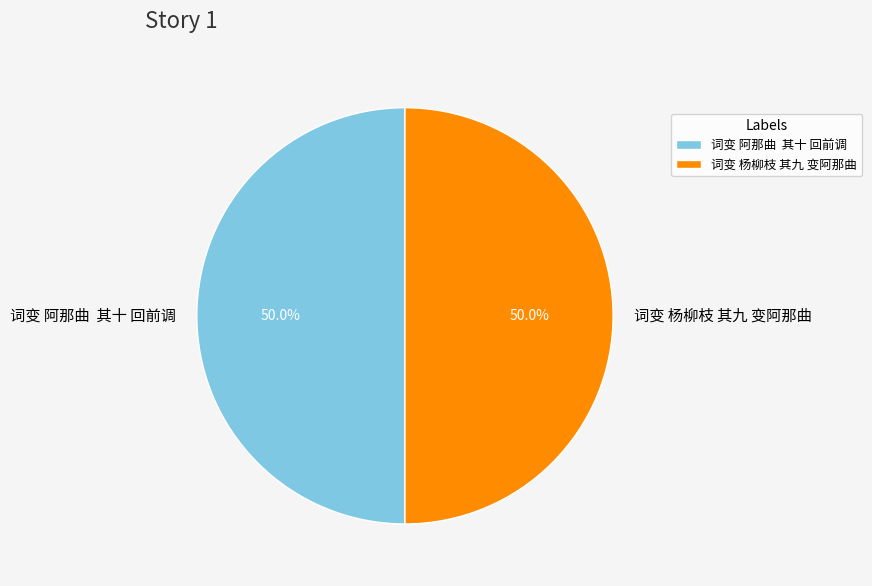

Combined, do 词变 杨柳枝 其九 变阿那曲 and 词变 阿那曲 其十 回前调 account for over 50%?

Yes